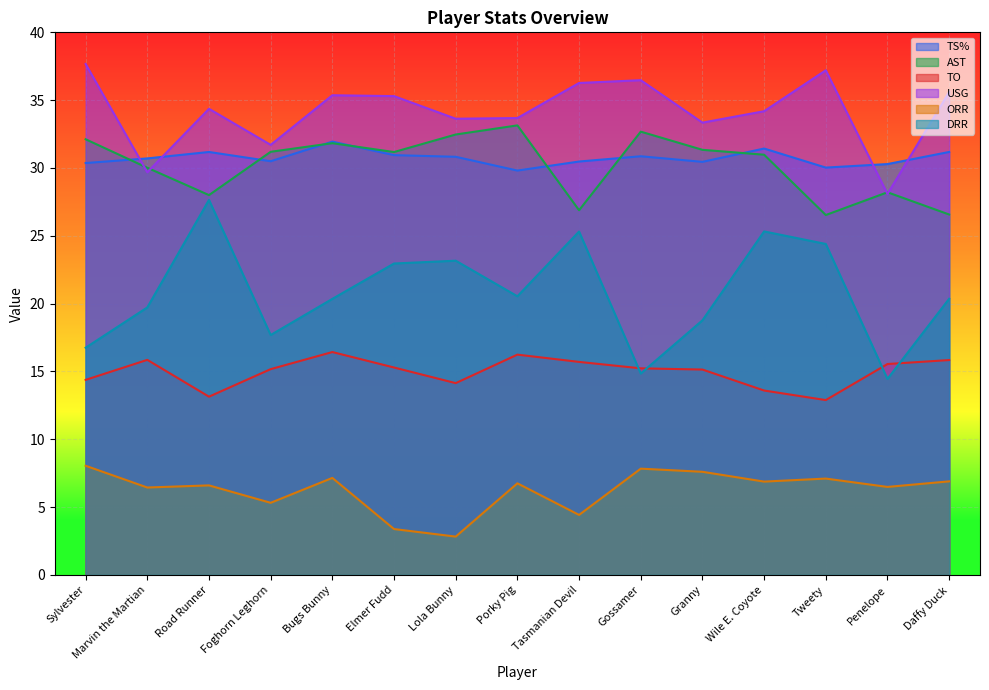

How many data points in TO are above 15?

10